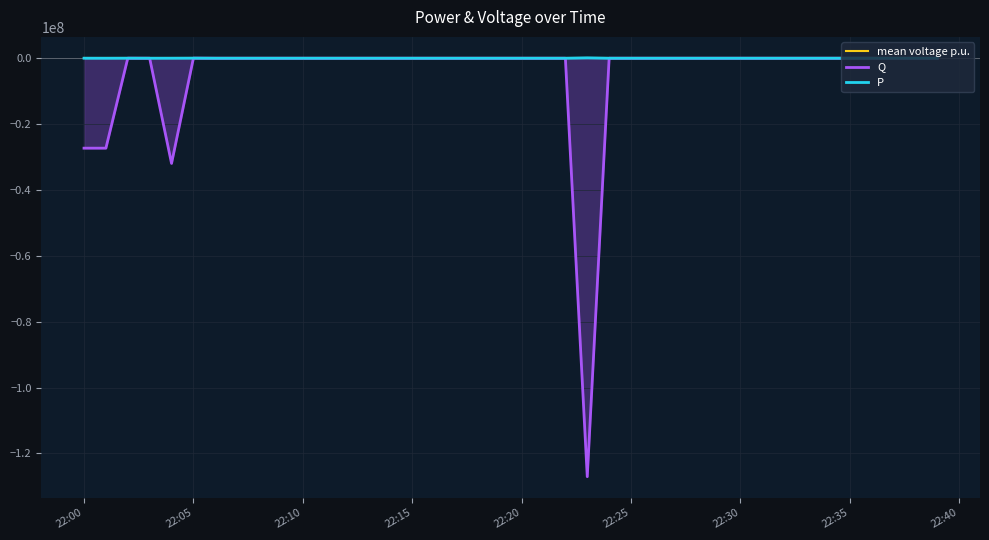

What is the smallest value displayed?

-127061580.0